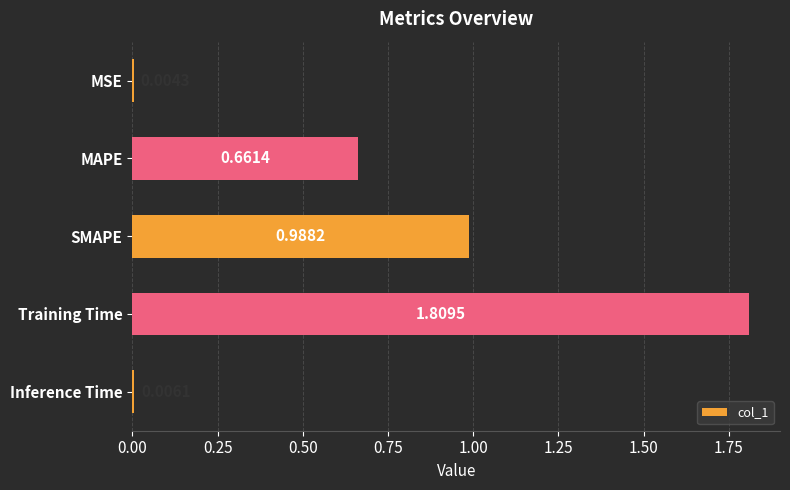

What is the sum of all values?

3.5